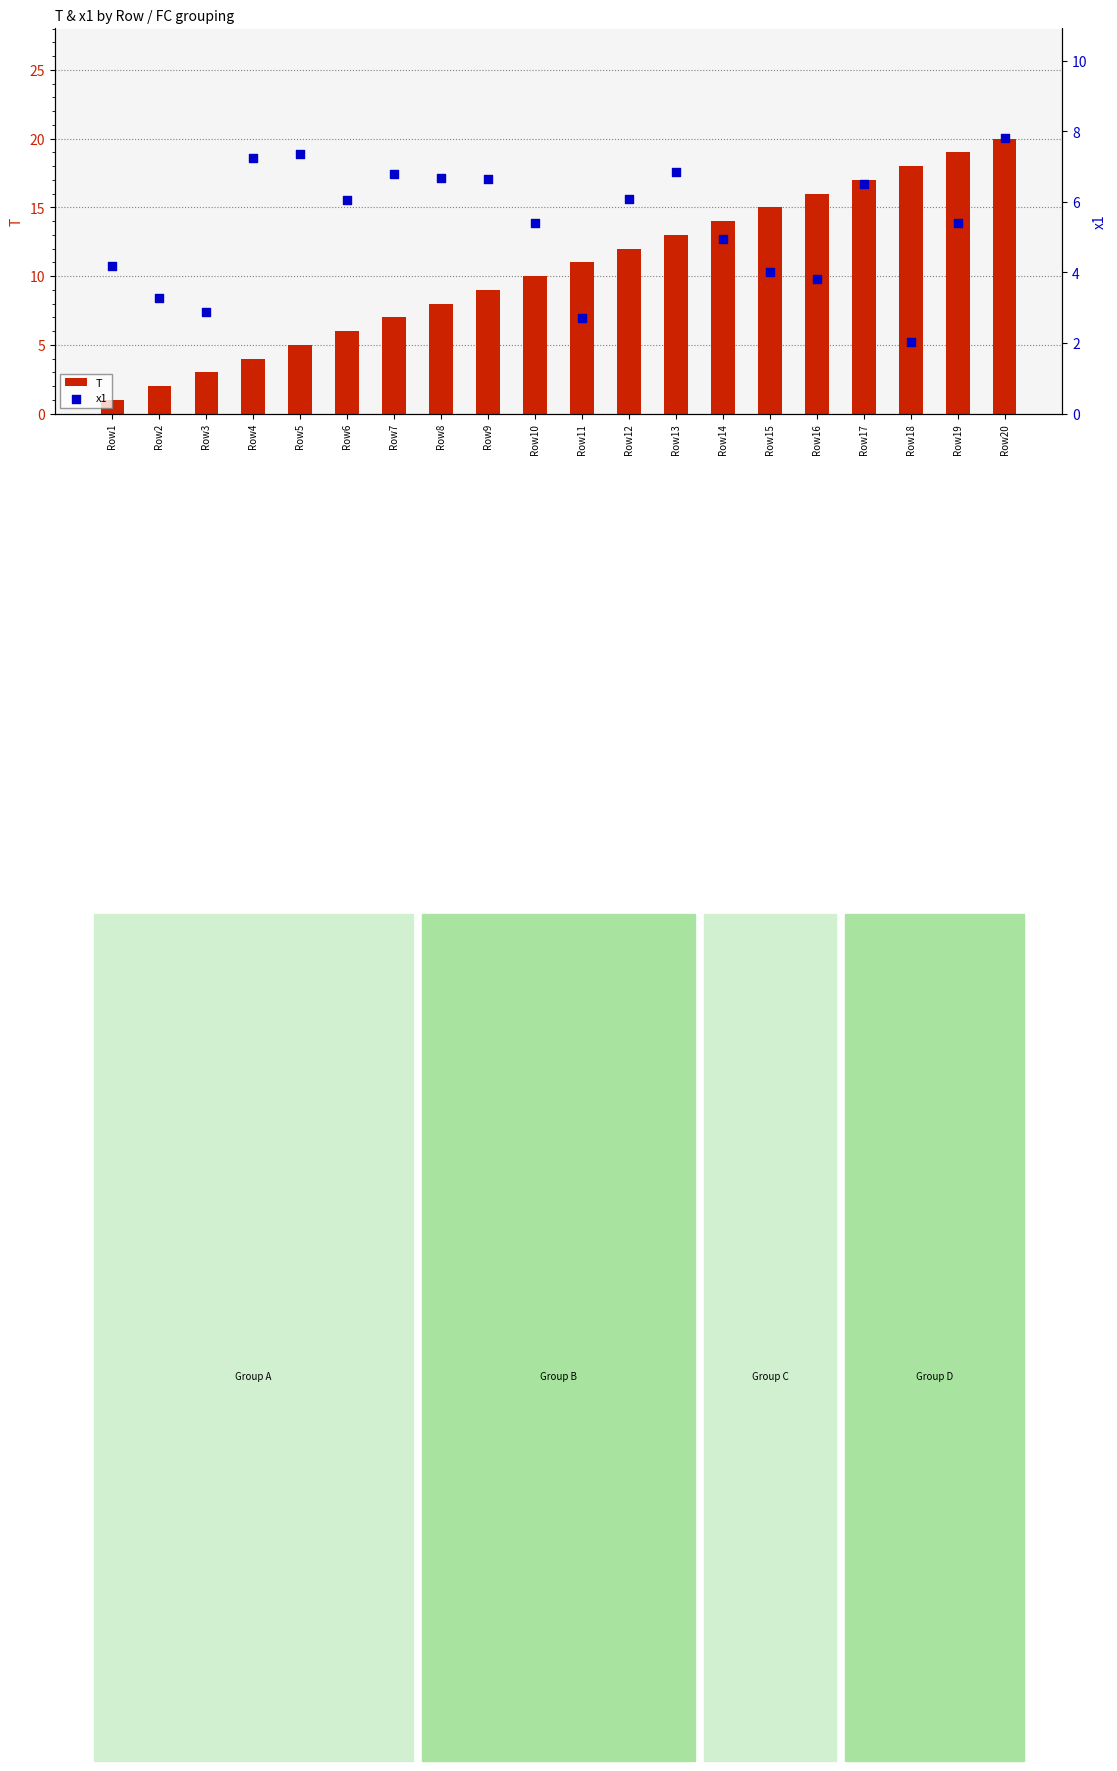

Which series contains the lowest Y value?

T